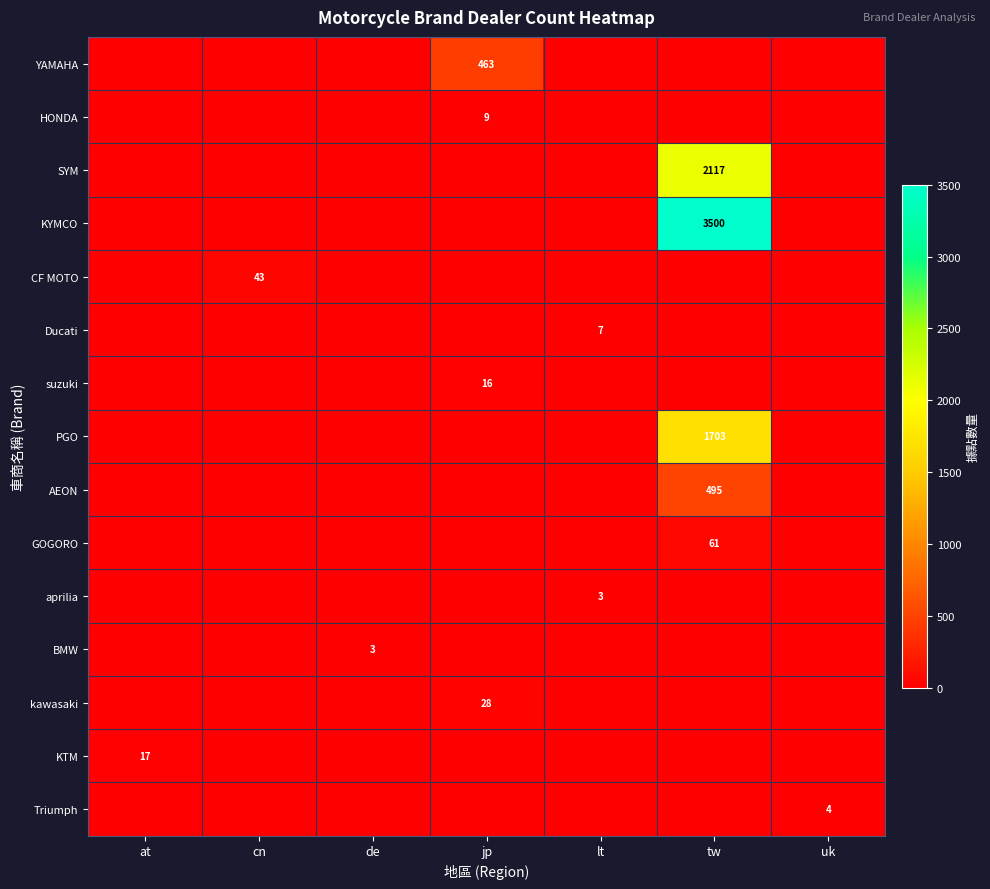

How many categories are shown in the chart?

7